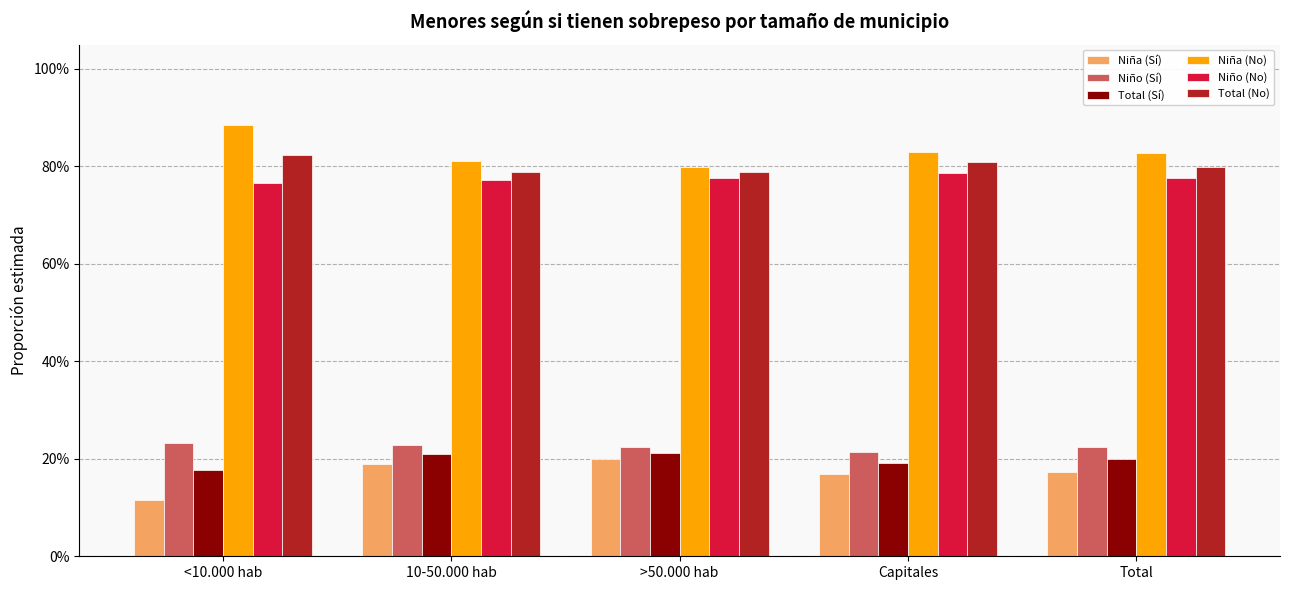

At which label does Niña (No) reach its minimum?

>50.000 hab